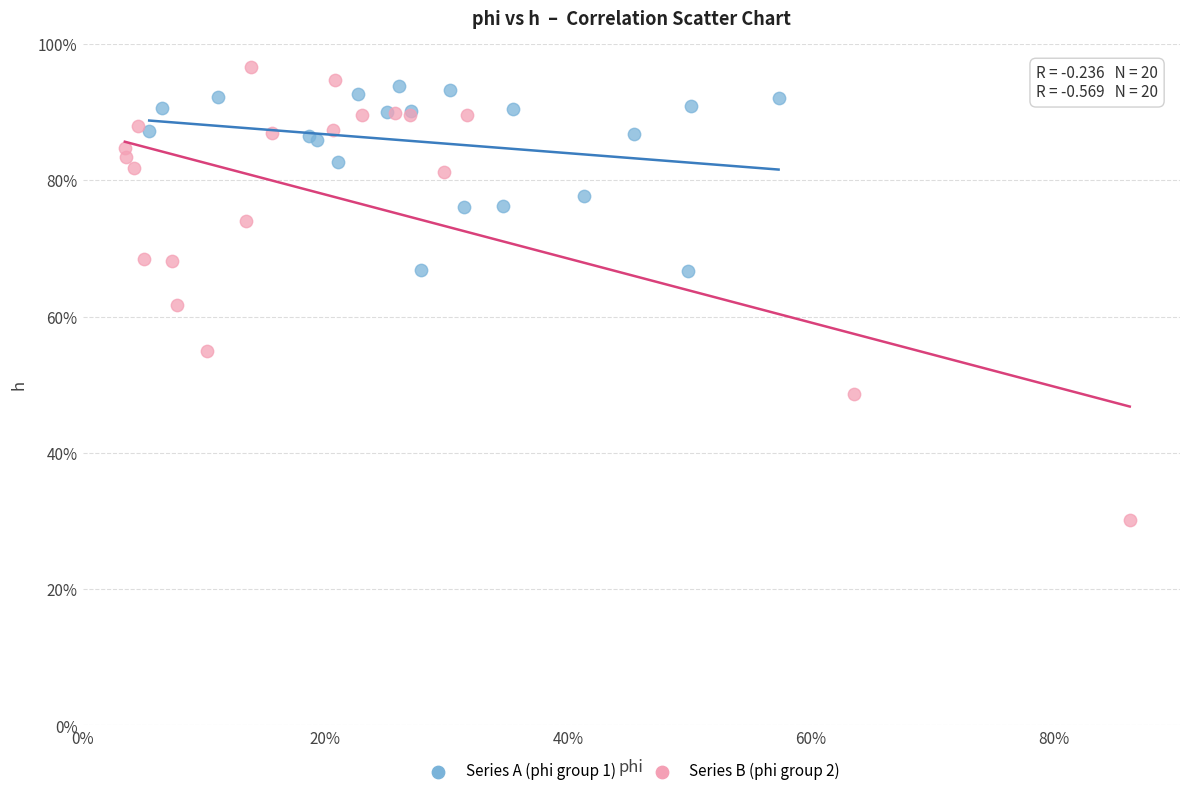

Which series has the largest Y range (max minus min)?

Series B (phi group 2)